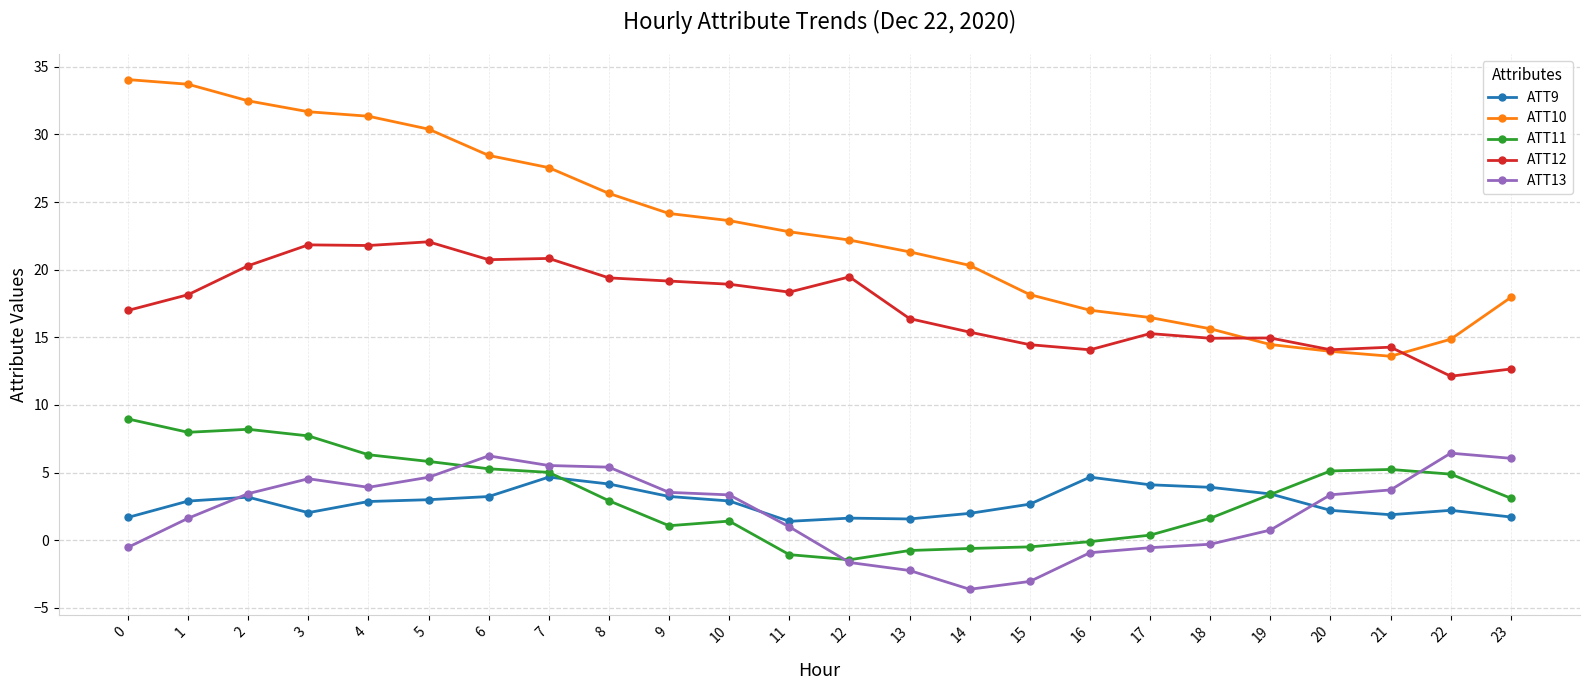

Is the value of ATT12 at 1 greater than the value of ATT11 at 3?

Yes